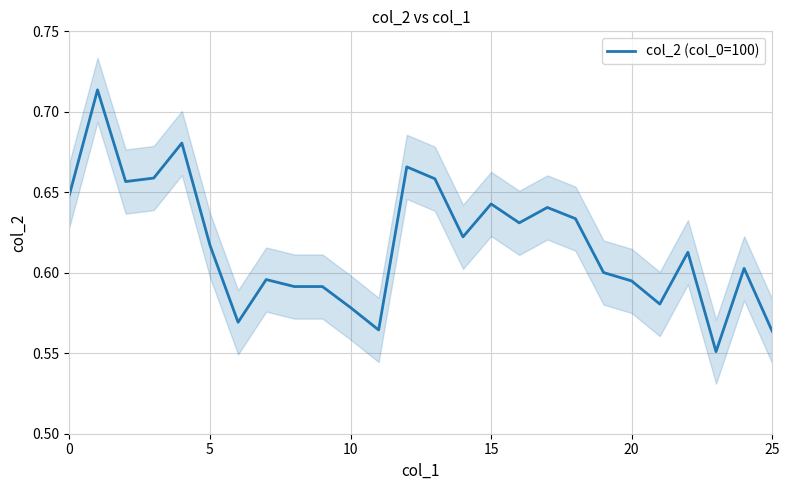

Count the number of data series in this chart.

1